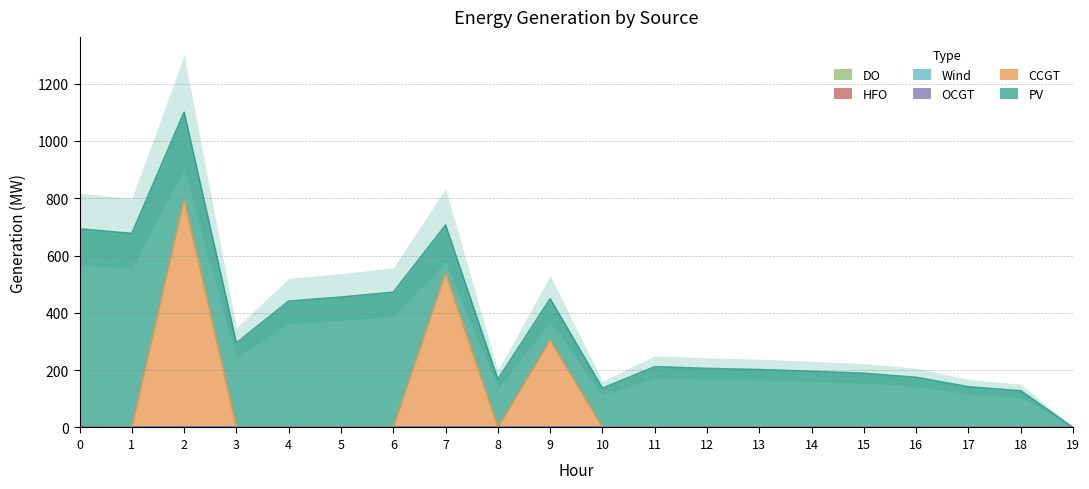

List the labels in order of CCGT value, smallest first.

0, 1, 3, 4, 5, 6, 8, 10, 11, 12, 13, 14, 15, 16, 17, 18, 19, 9, 7, 2